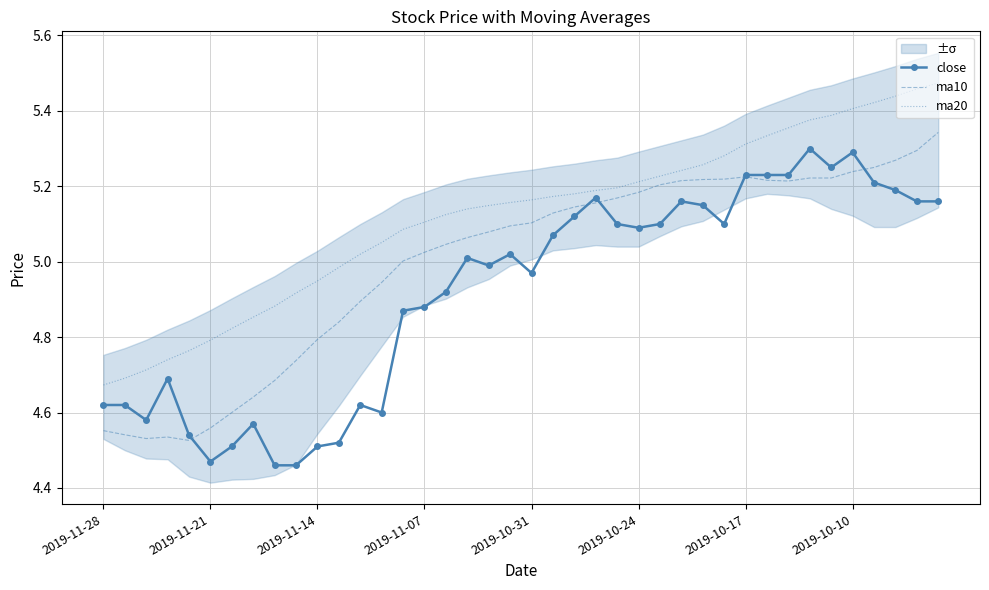

What are all the series names shown in the legend?

close, ma10, ma20